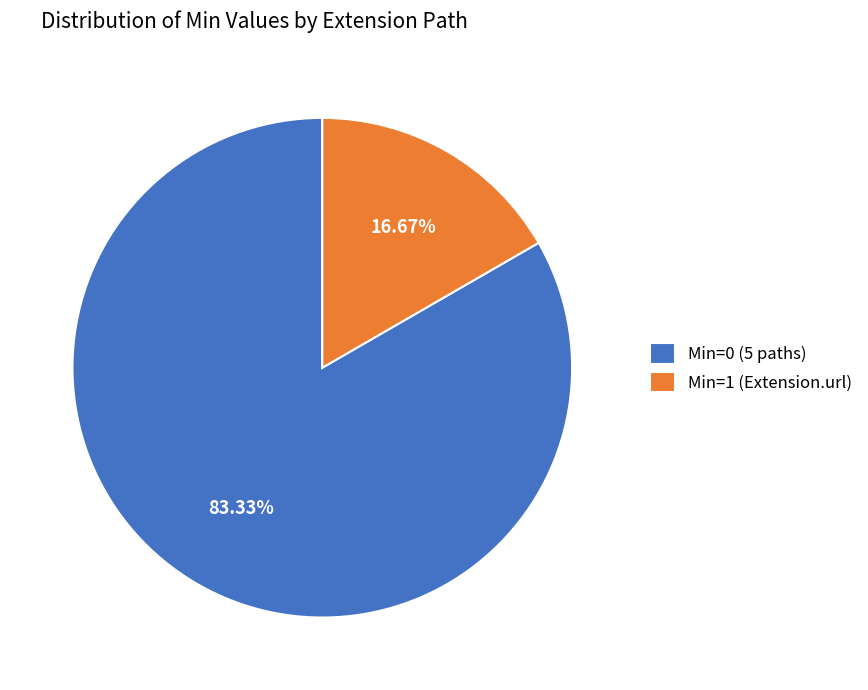

Is Min=0 (5 paths) the majority of the pie?

Yes